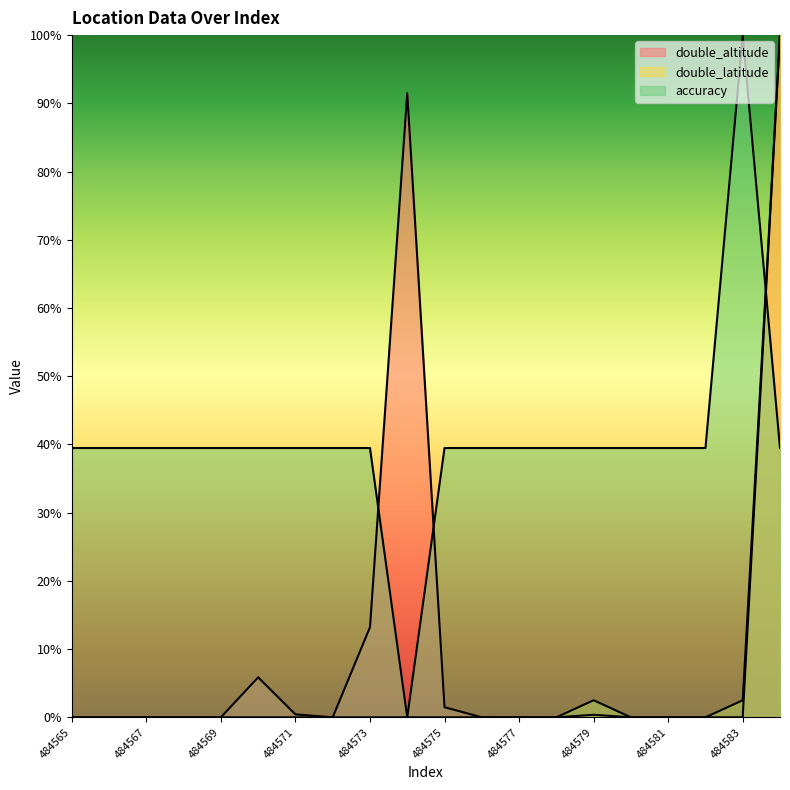

What are all the series names shown in the legend?

double_altitude, double_latitude, accuracy